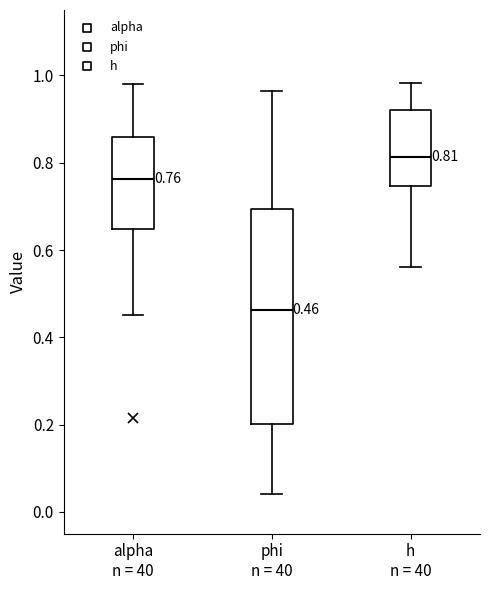

Which box is the tallest, from its lower edge to its upper edge?

phi n = 40